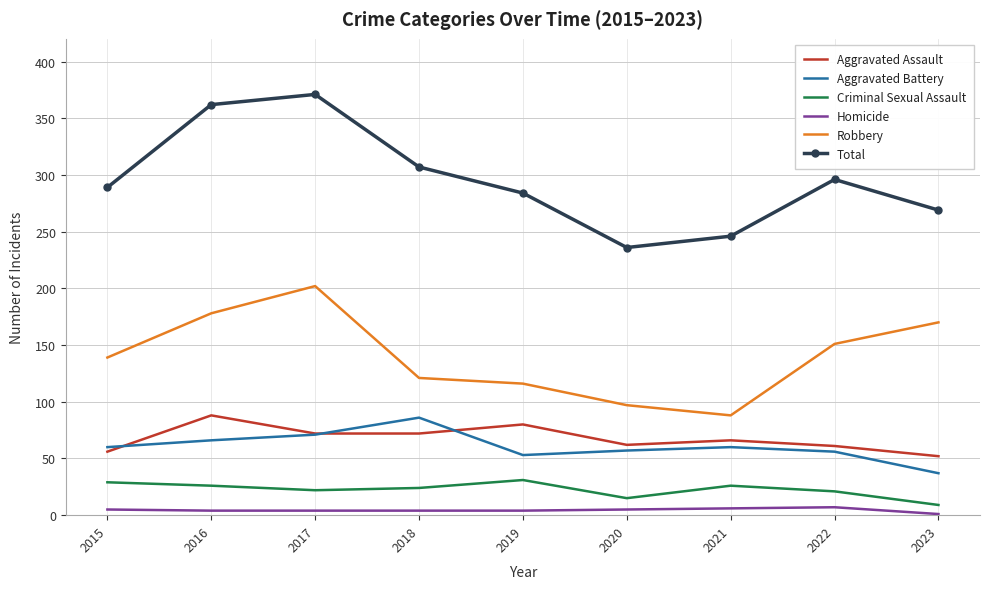

What is the greatest value displayed?

371